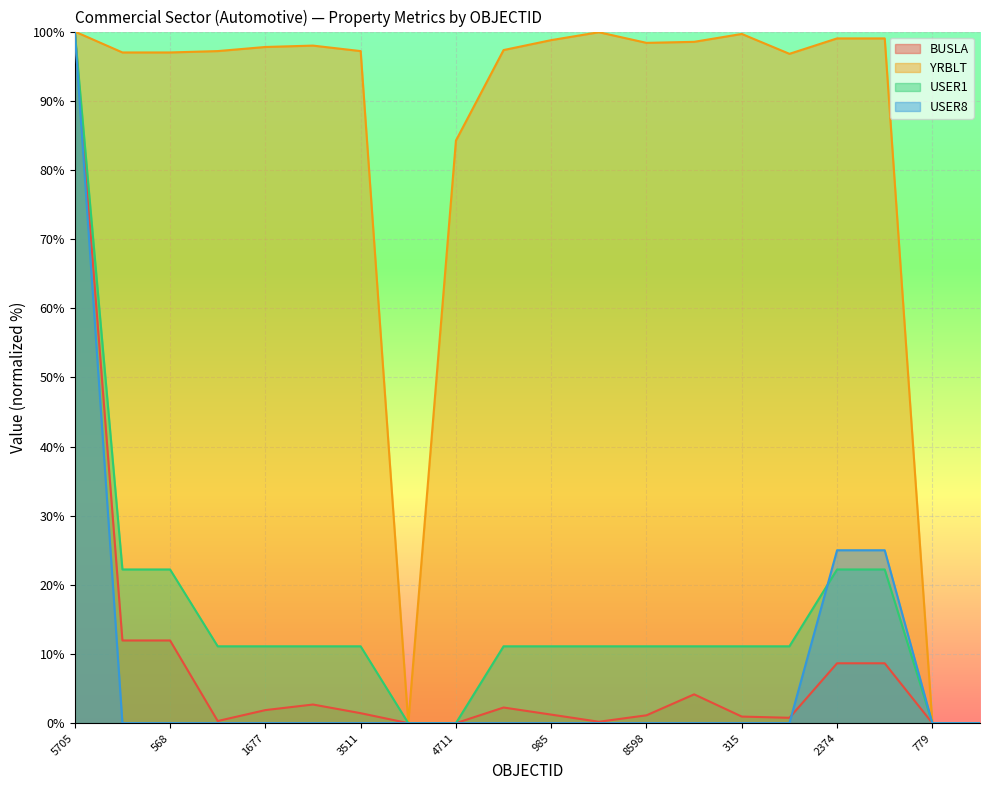

The value of USER1 at 2339 is 11.1. True or false?

True